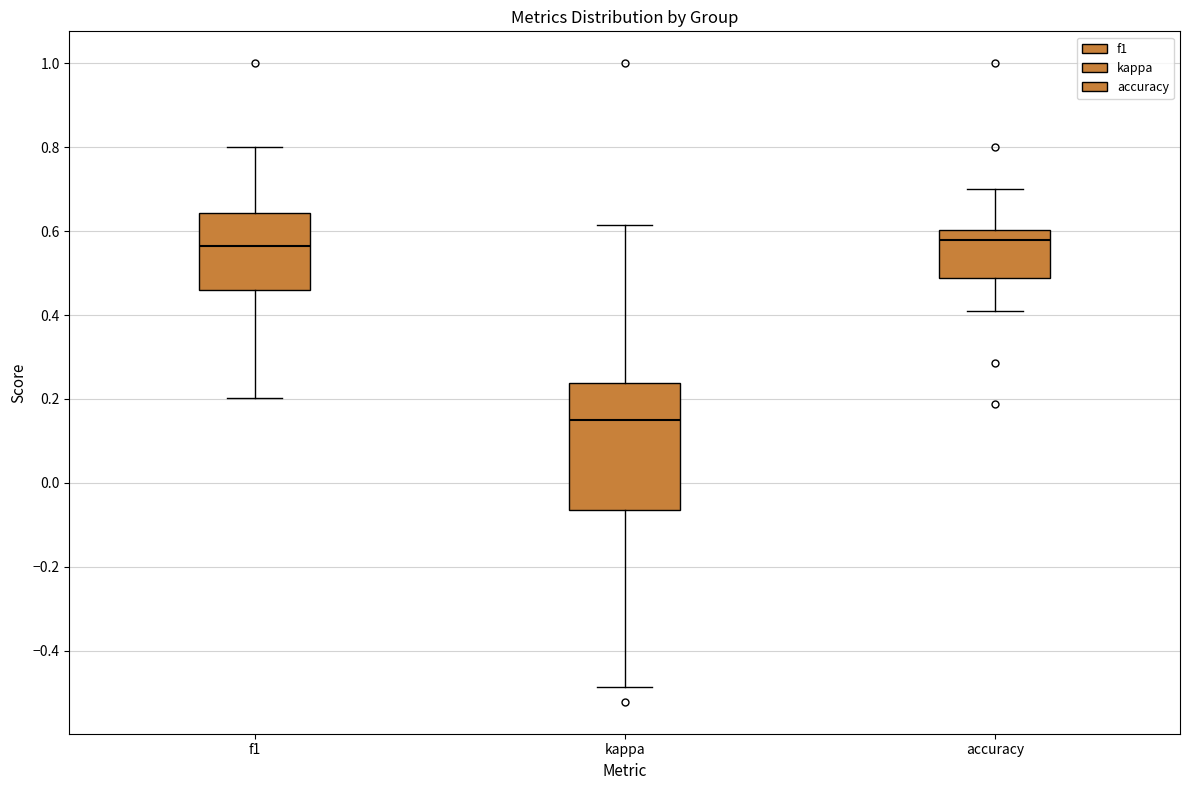

Where is the upper edge of the box for accuracy on the y-axis? The values are not printed on the chart, so give them approximately, as read against the axis.

0.60